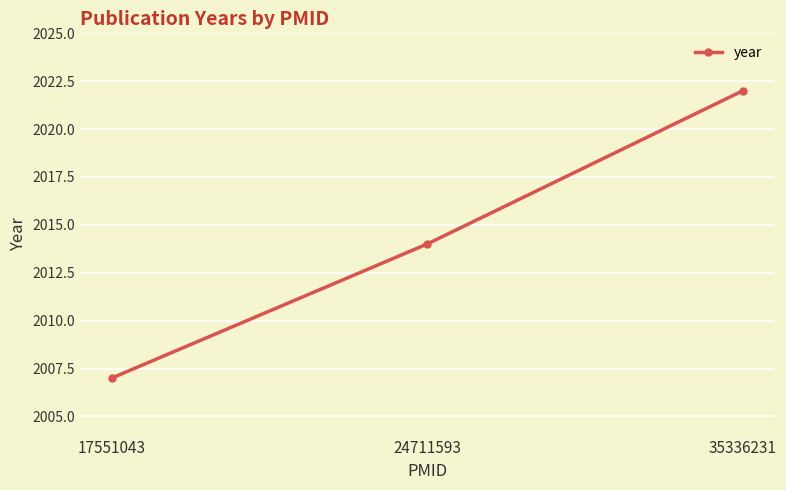

What value does the data have at 35336231, to the nearest 10?

2020